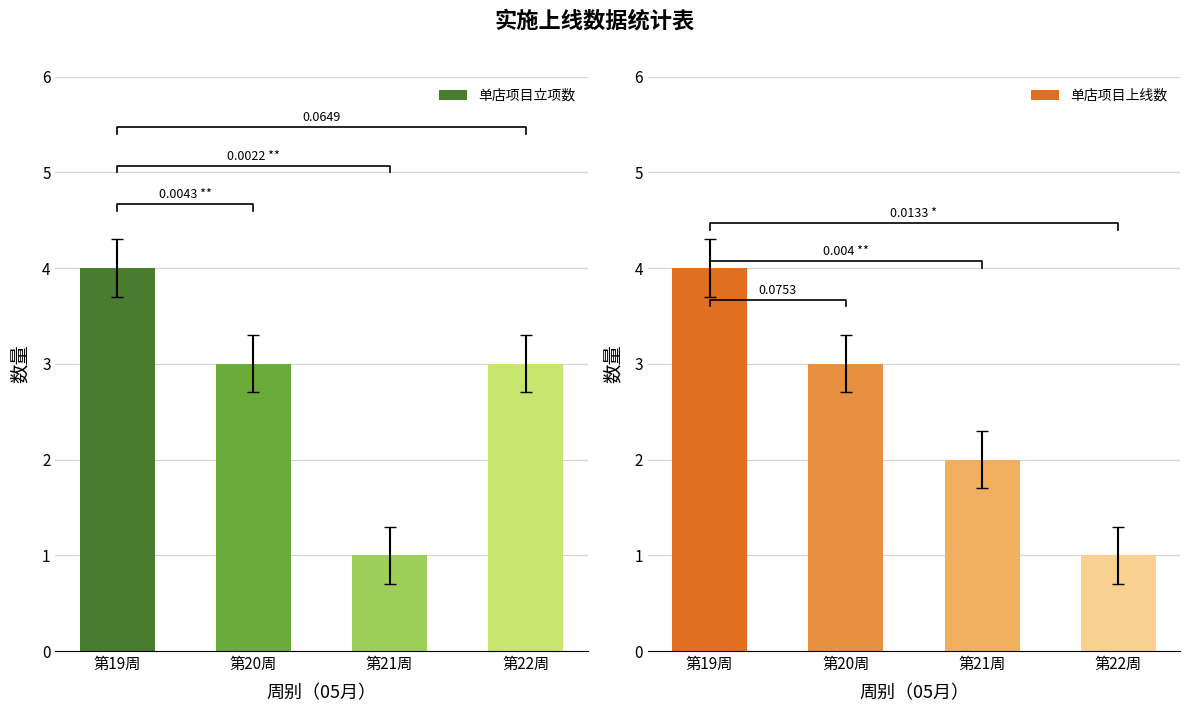

What is the sum of all 单店项目立项数 values?

11